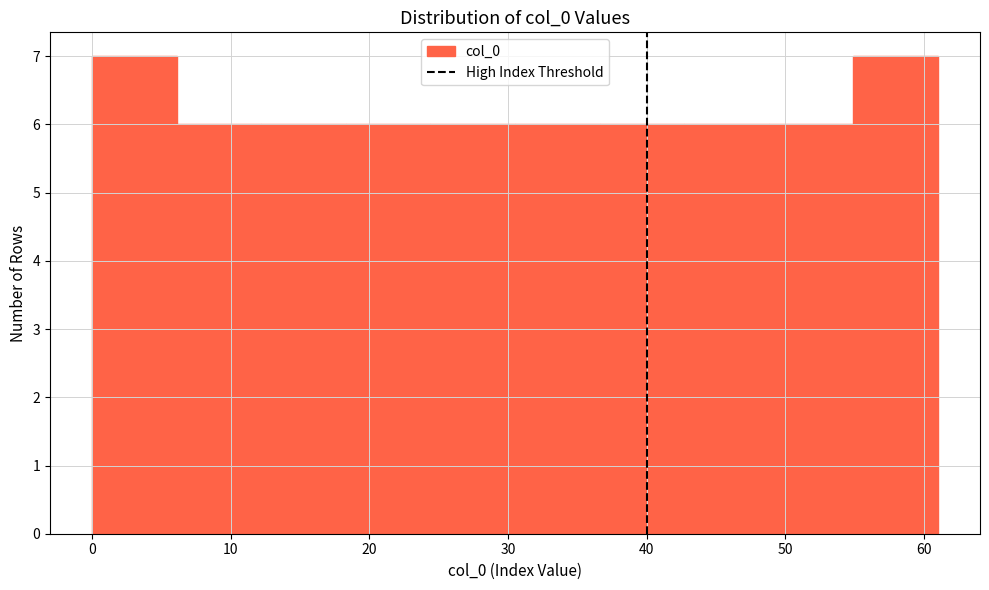

Reading left to right, transcribe this chart: for each bar, give the range it covers on the x-axis and its height. Neither the bar edges nor the heights are printed on the chart, so give them approximately, as read against the axes.

0.0 to 6.1: 7
6.1 to 12.2: 6
12.2 to 18.3: 6
18.3 to 24.4: 6
24.4 to 30.5: 6
30.5 to 36.6: 6
36.6 to 42.7: 6
42.7 to 48.8: 6
48.8 to 54.9: 6
54.9 to 61.0: 7